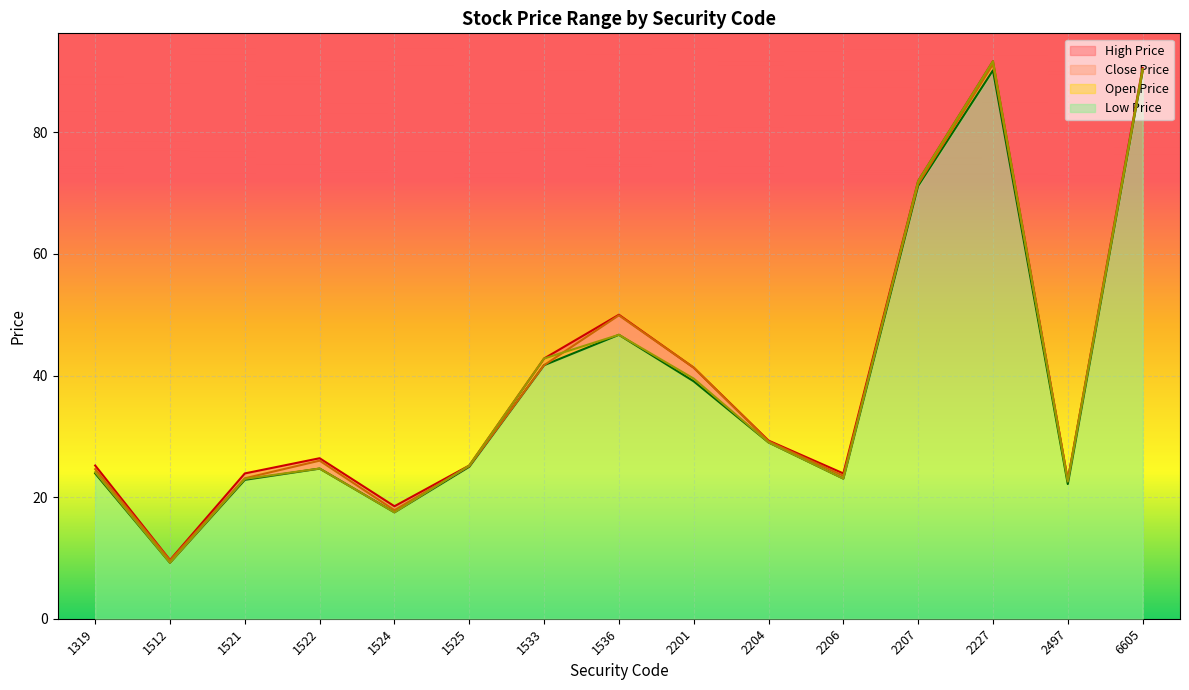

What is the value of the Close Price point at the 5th from the left?

17.9